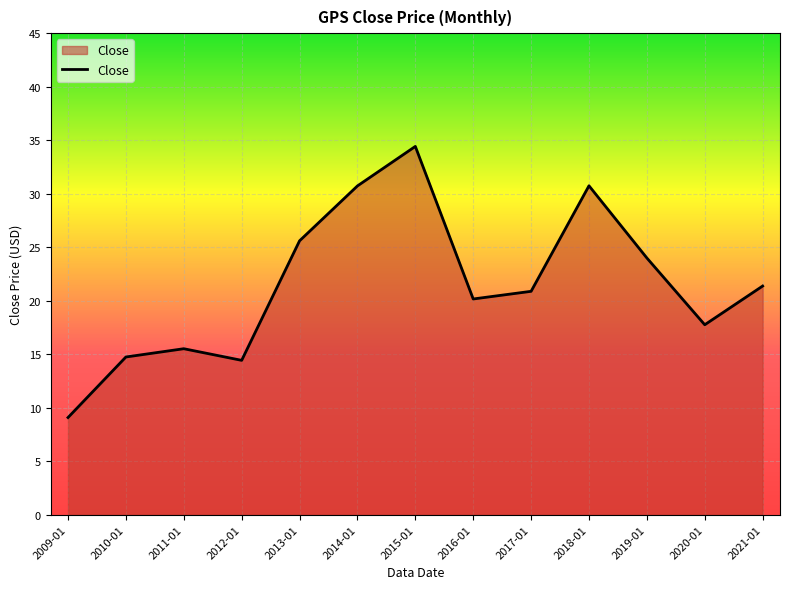

What is the greatest value displayed?

34.4